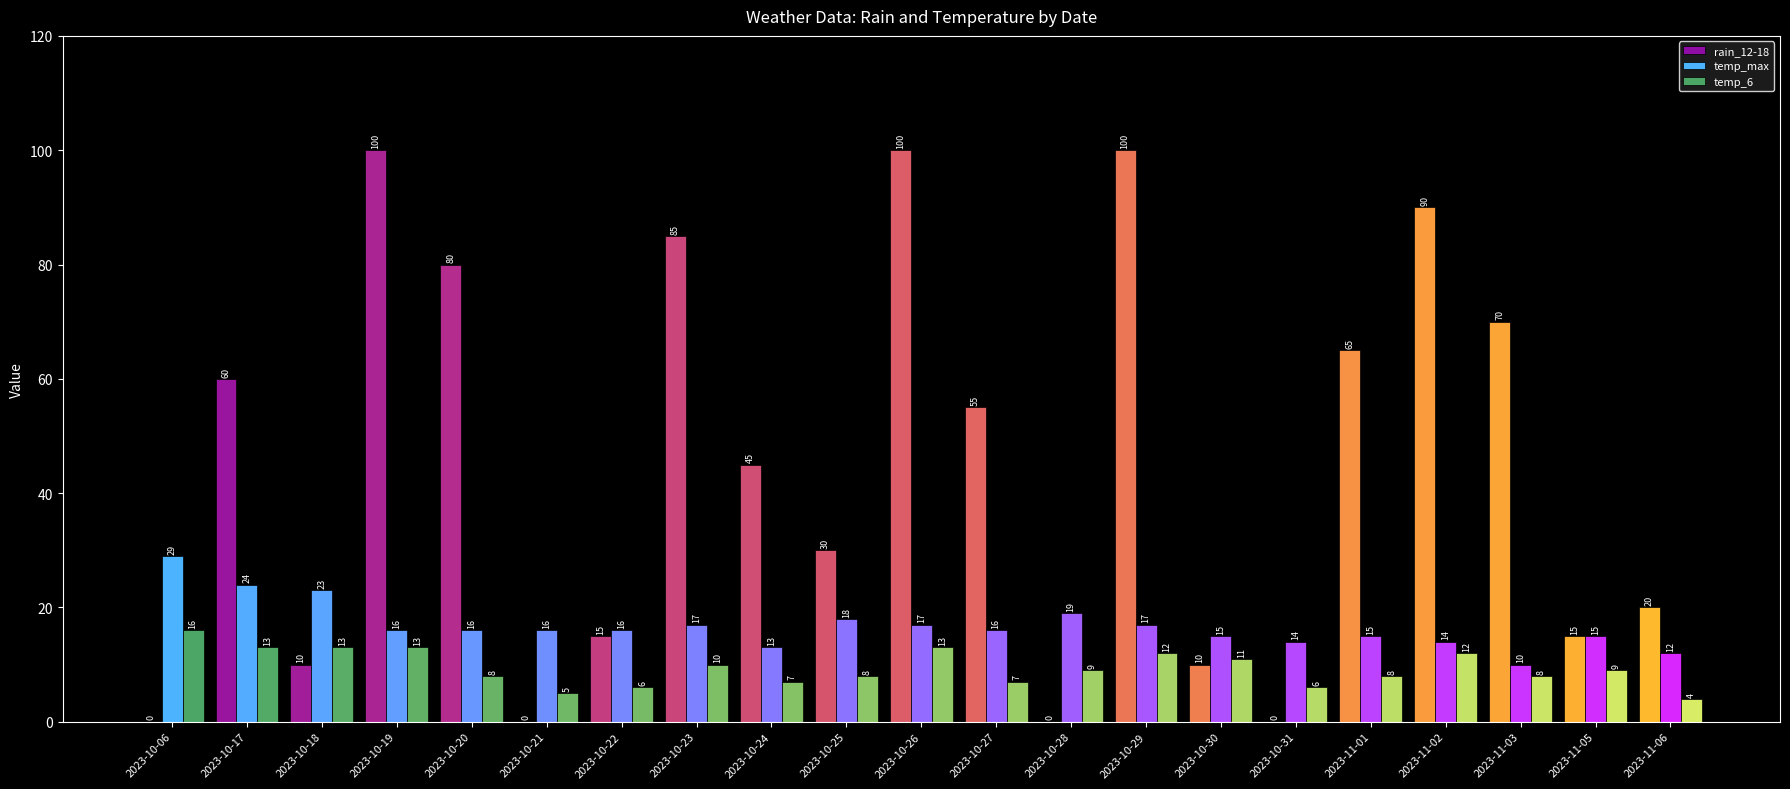

What is the sum of all rain_12-18 values?

950